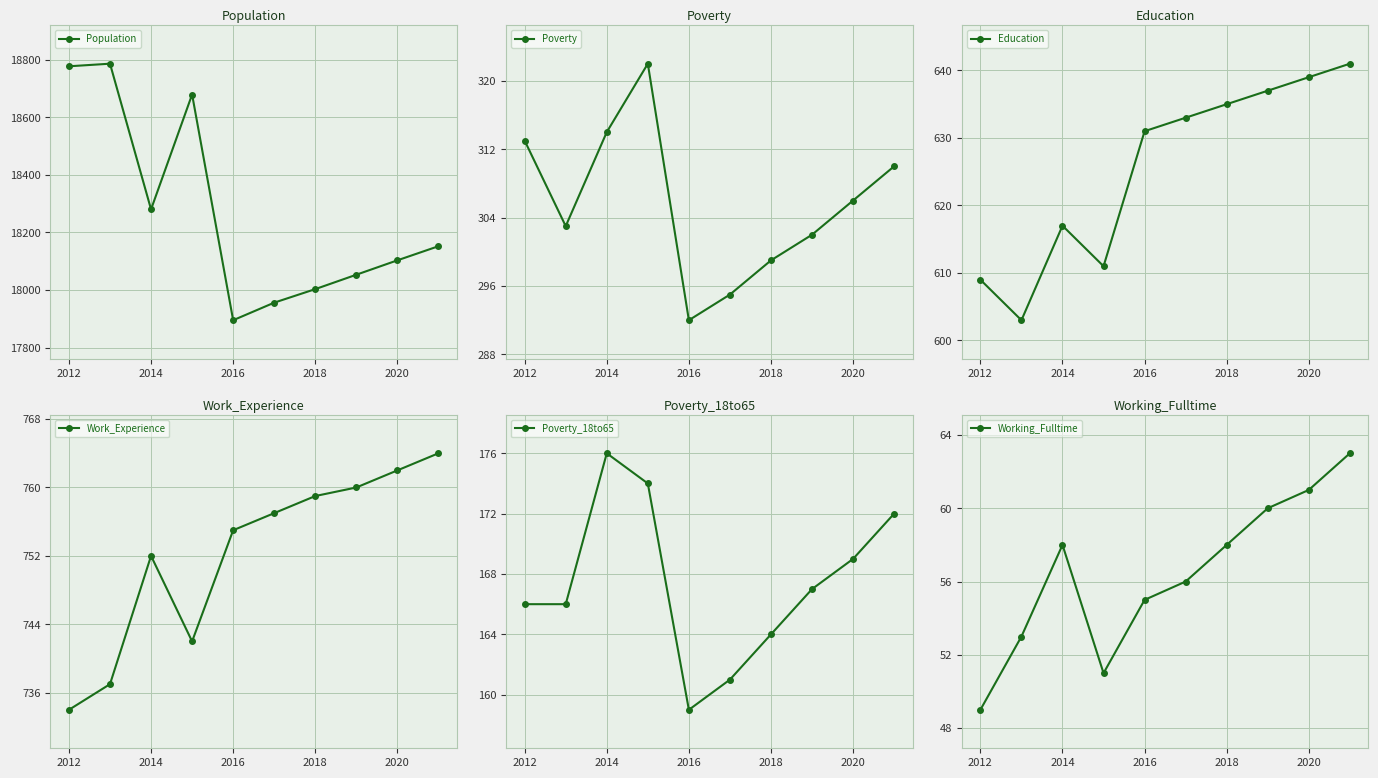

In Poverty, how many points are lower than both neighbors (excluding endpoints)?

2